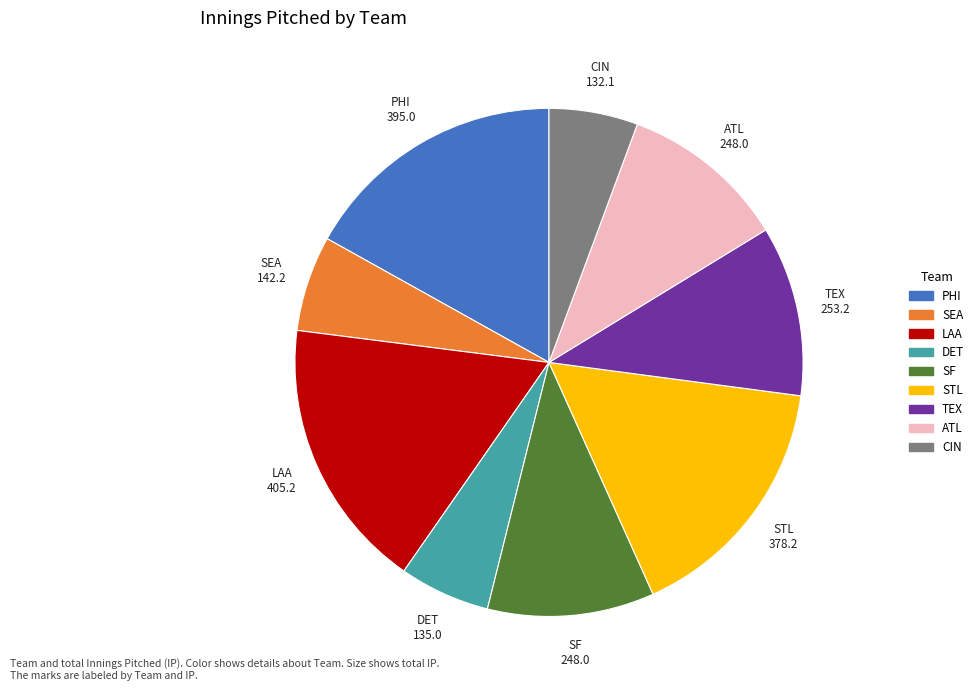

Is there any slice that represents more than half of the pie?

No